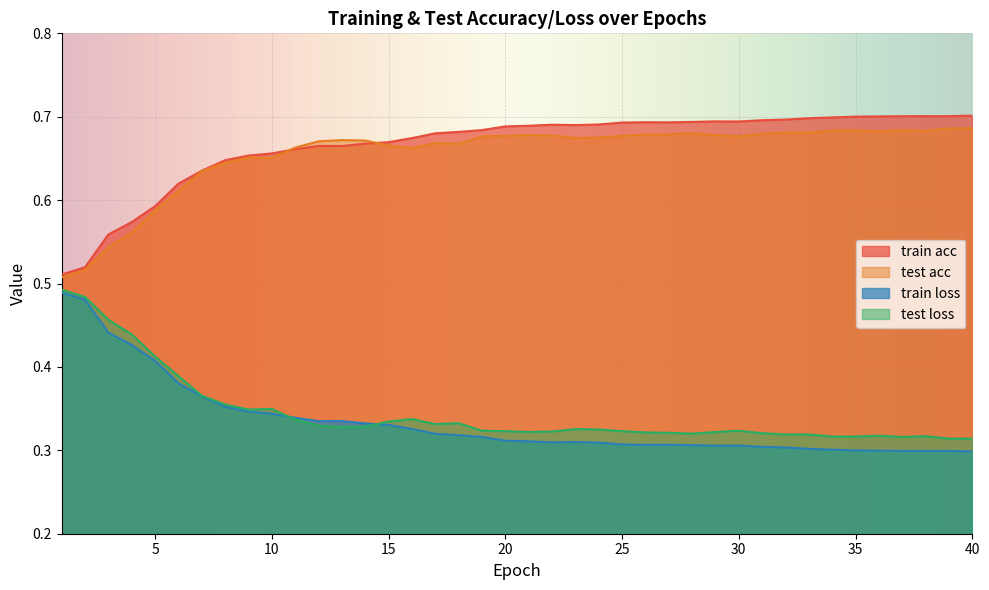

What is the greatest value displayed?

0.7